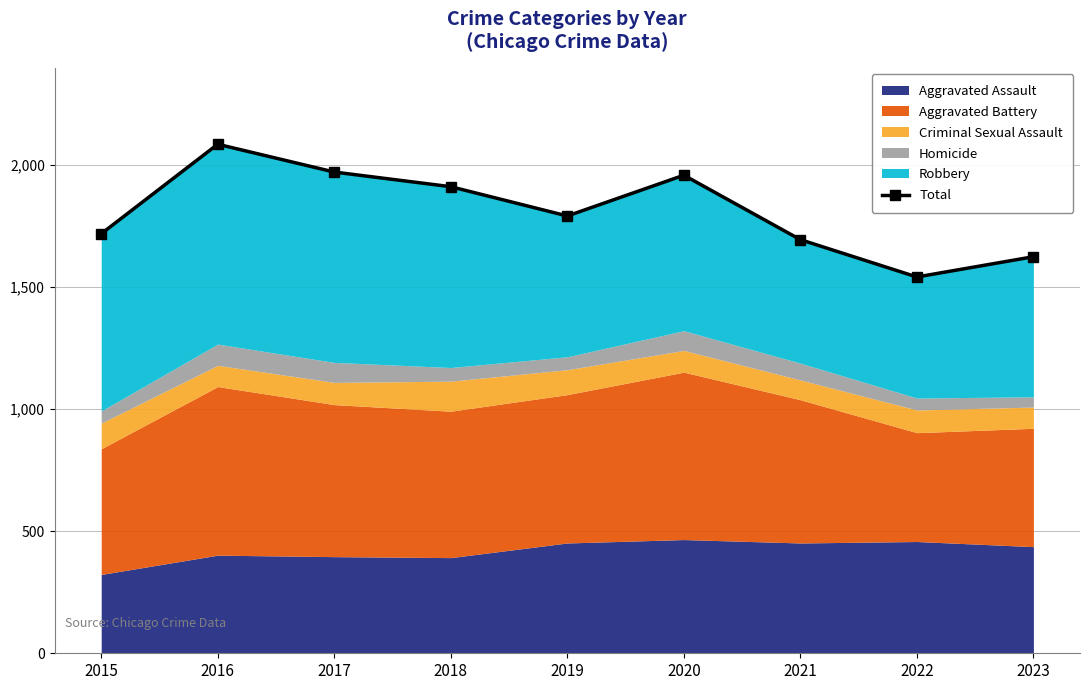

What is the average value?

1811